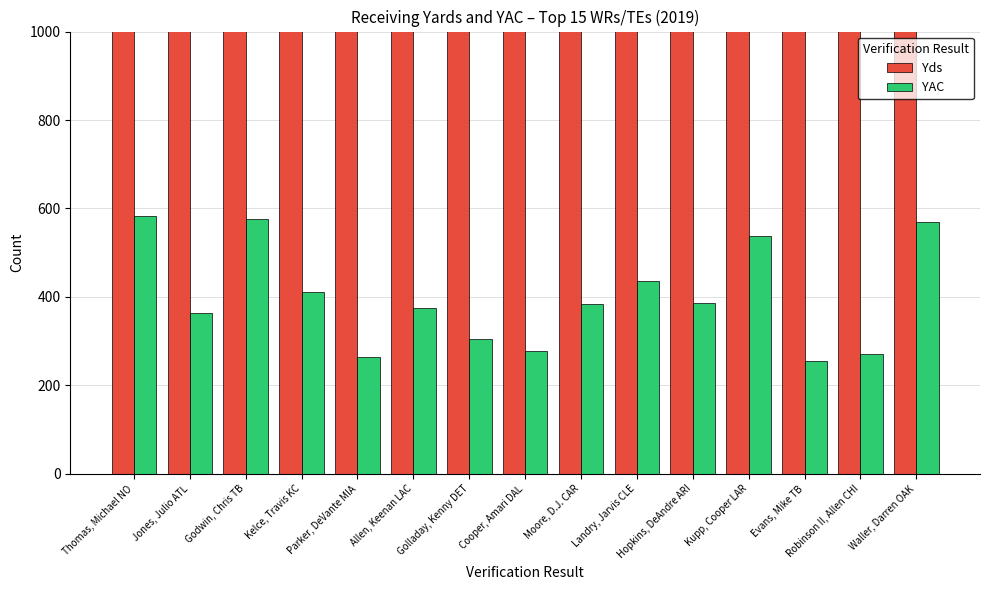

What is the label of the 1st bar from the right?

Waller, Darren OAK